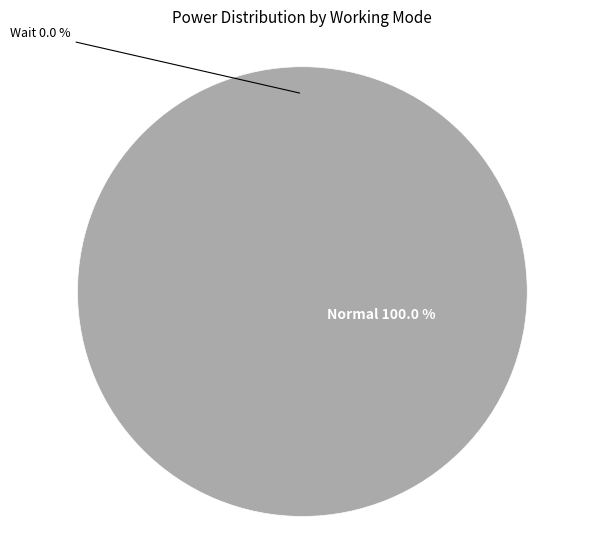

The 6 slice represents 1% of the pie. True or false?

False